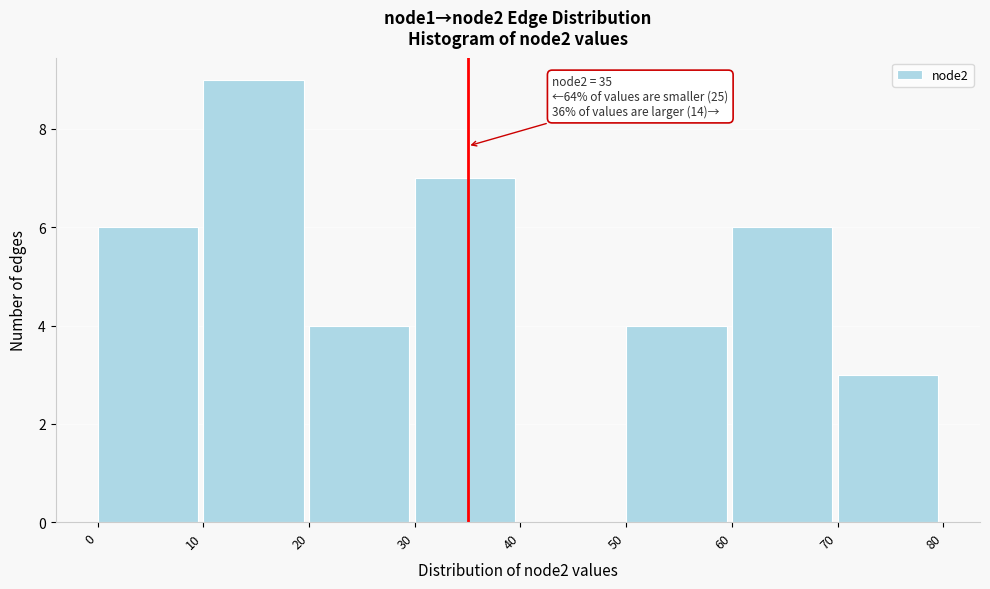

Over which range of the x-axis is the bar tallest?

10 to 20